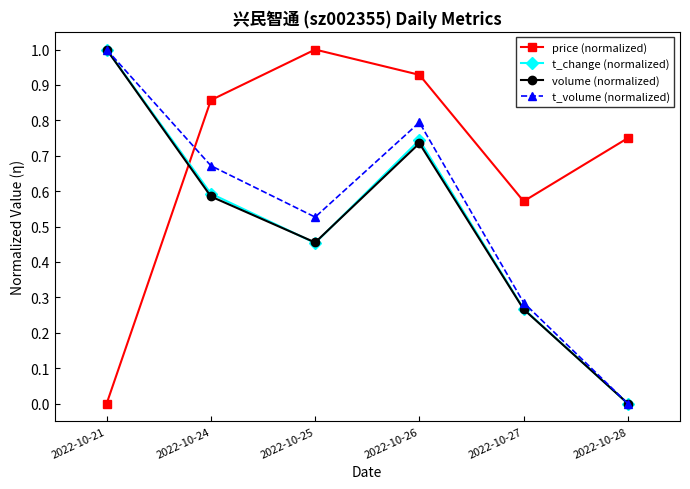

List the labels in order of t_change (normalized) value, smallest first.

2022-10-28, 2022-10-27, 2022-10-25, 2022-10-24, 2022-10-26, 2022-10-21